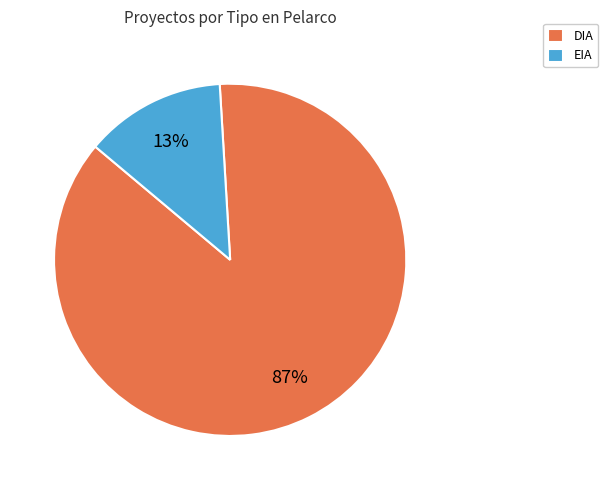

Which slice is the largest?

DIA